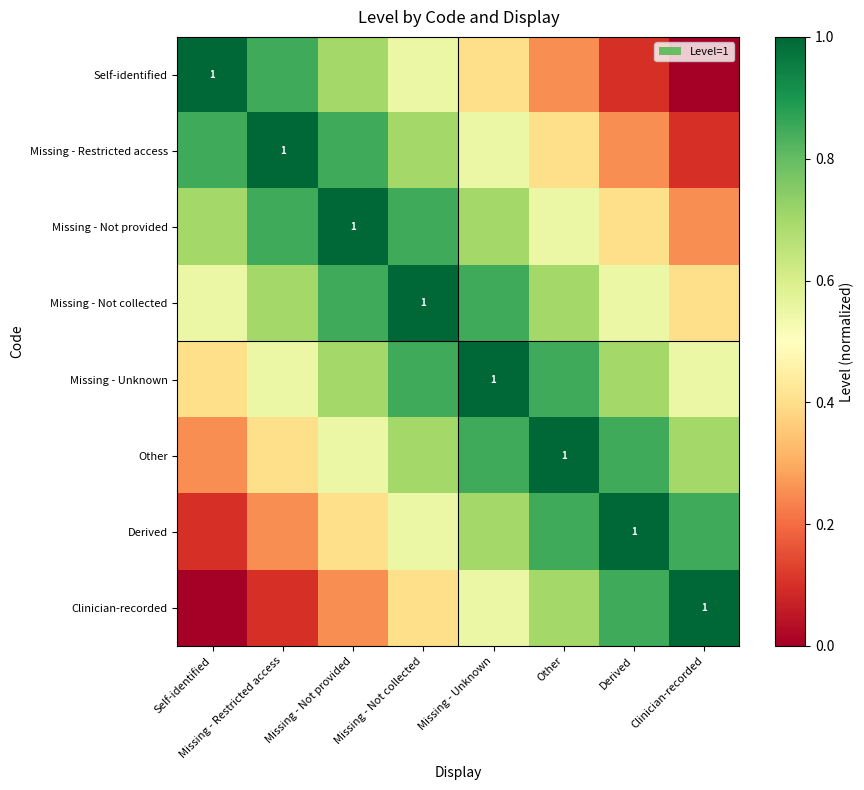

At which category is the sum across all series the highest?

Missing - Not collected